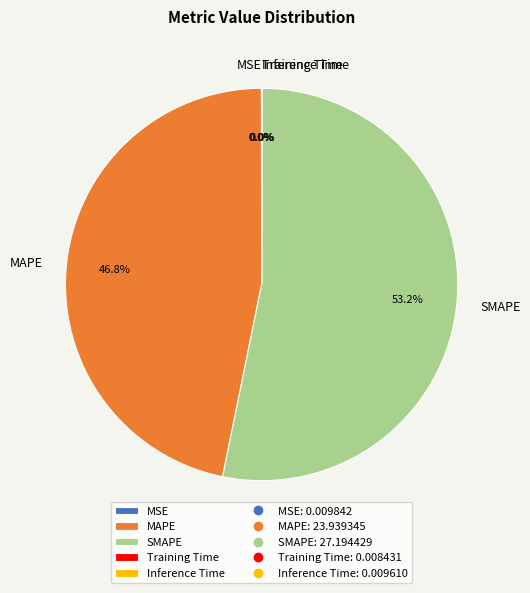

Does SMAPE account for over 50% of the chart?

Yes